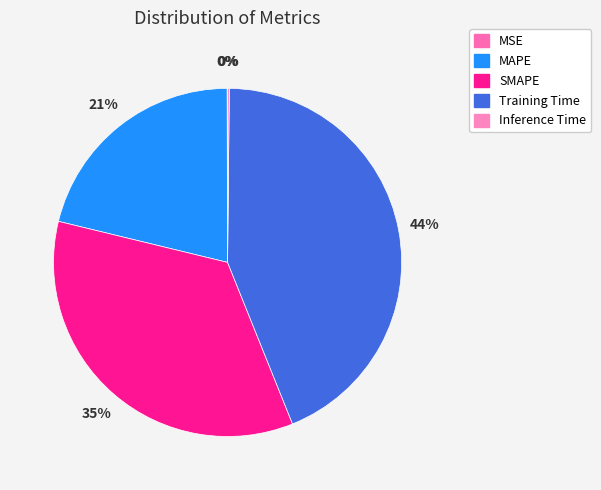

Does any single category account for the majority?

No